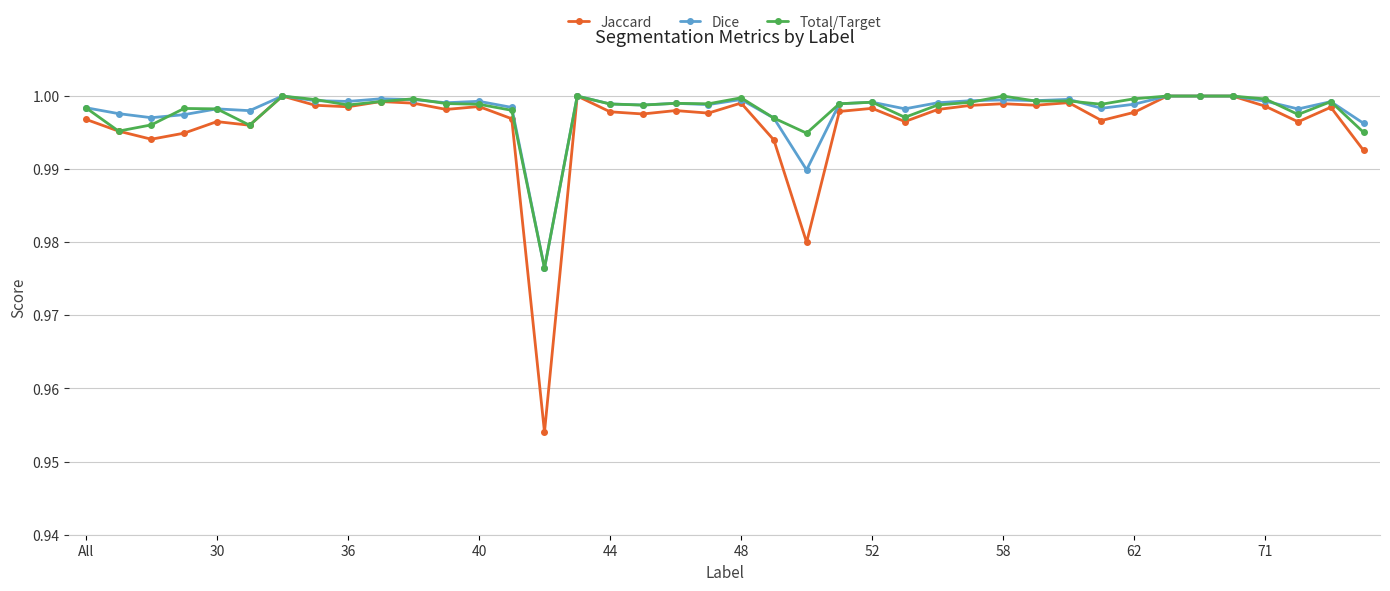

True or false: Dice has more than 0 points higher than both neighbors.

True